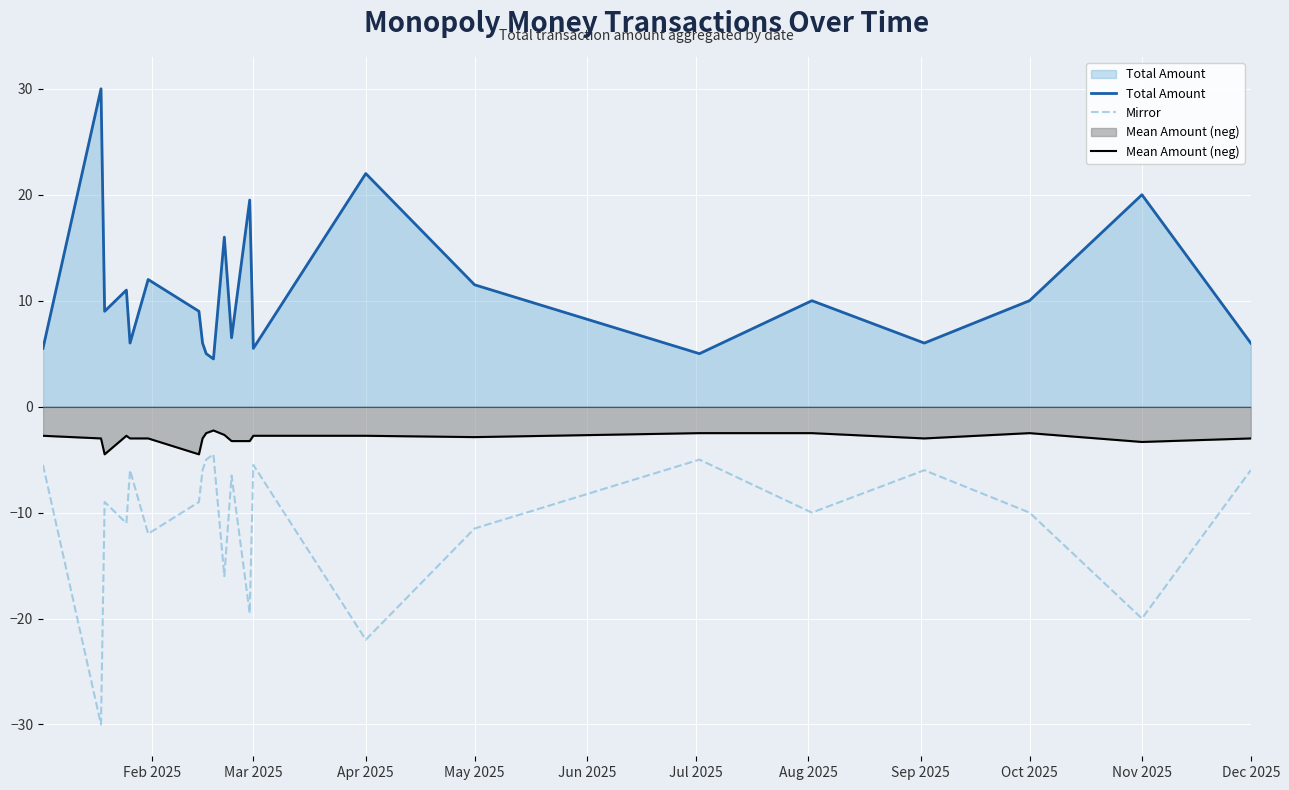

True or false: Mirror and Total Amount cross at least once.

False